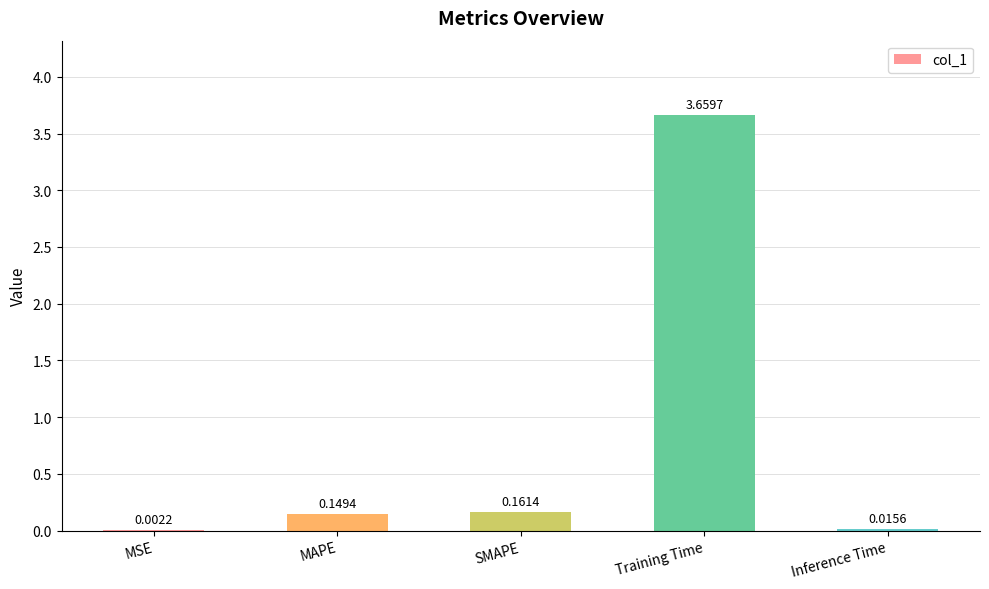

What is the sum of the values at Training Time and SMAPE?

3.8